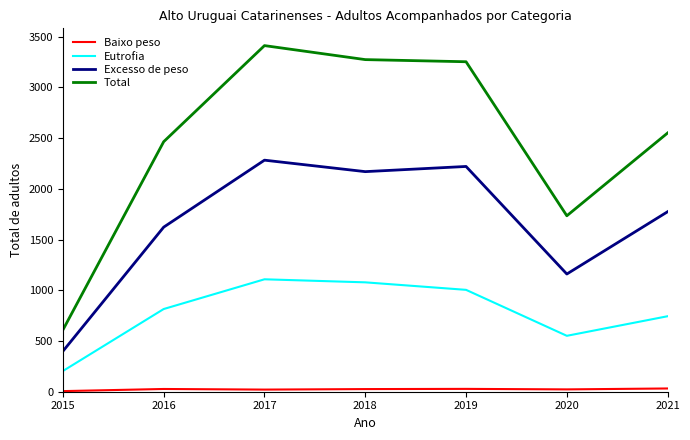

What is the difference between the Total values at 2017 and 2020?

1677